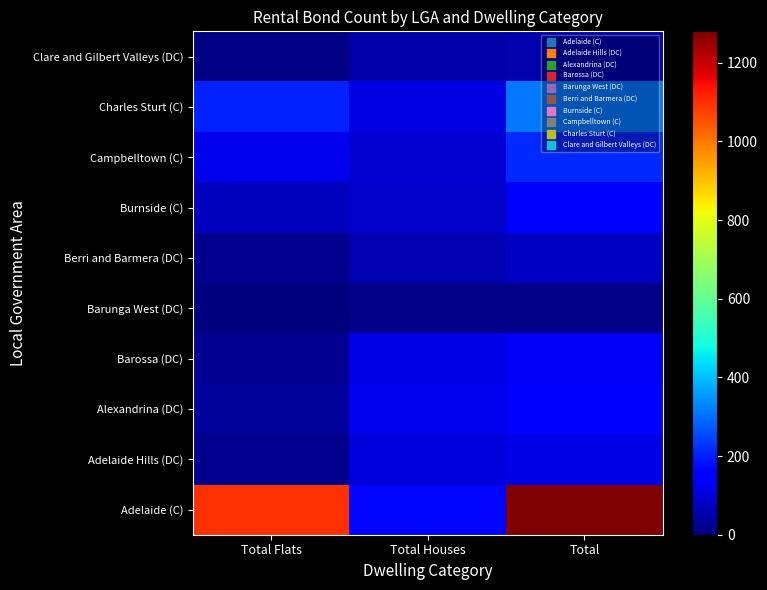

Which has a higher value, Total or Total Flats?

Total